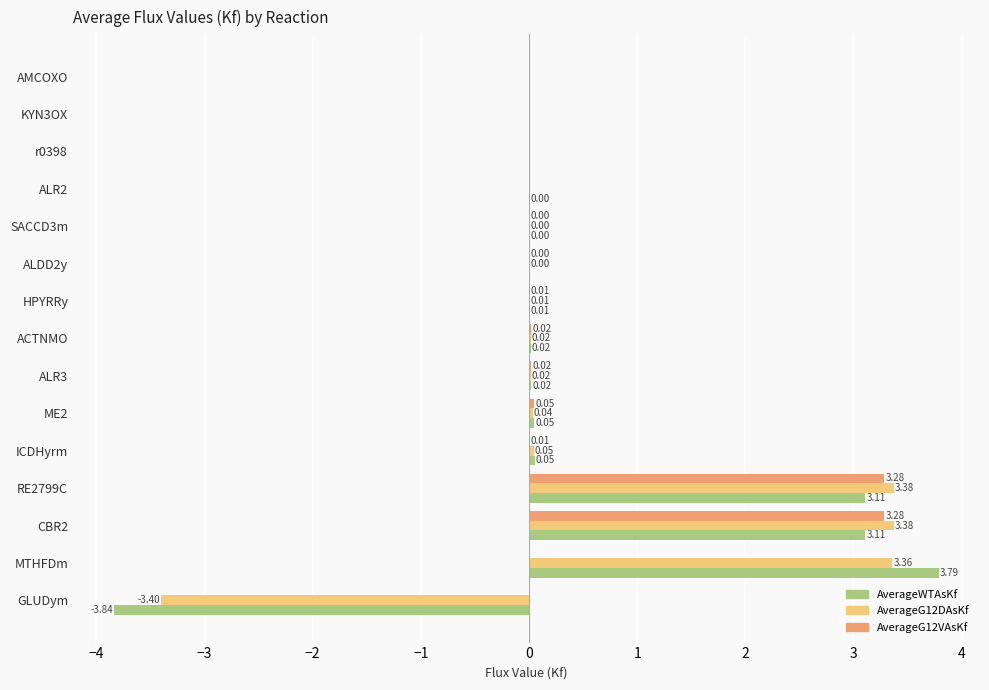

What is the total value across all series at RE2799C?

9.8